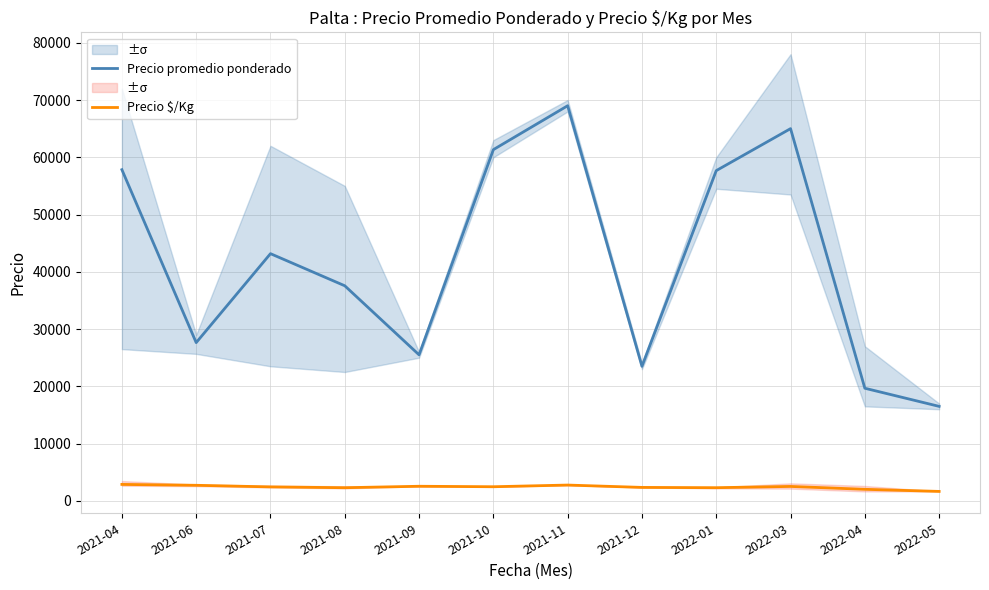

Is it true that Precio promedio ponderado equals 79926 at 2022-01?

False